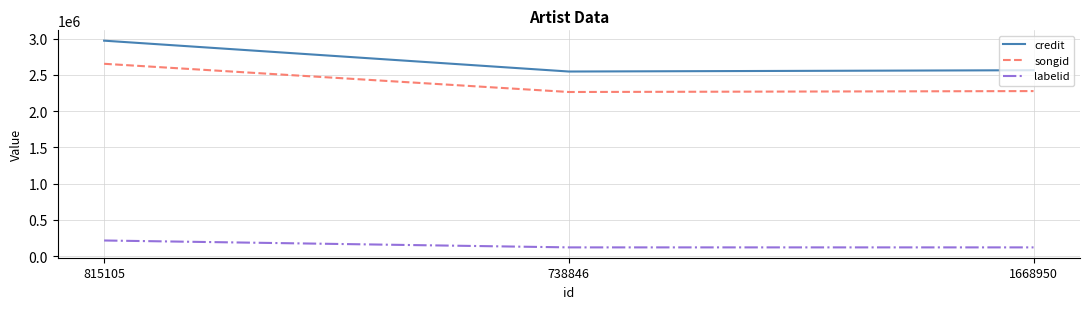

Which series has the largest range (max minus min)?

credit